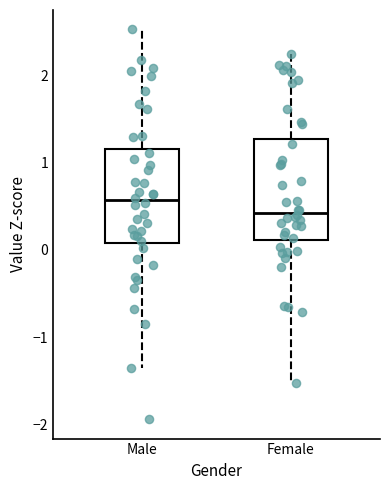

Where is the lower edge of the box for Female on the y-axis? The values are not printed on the chart, so give them approximately, as read against the axis.

0.1